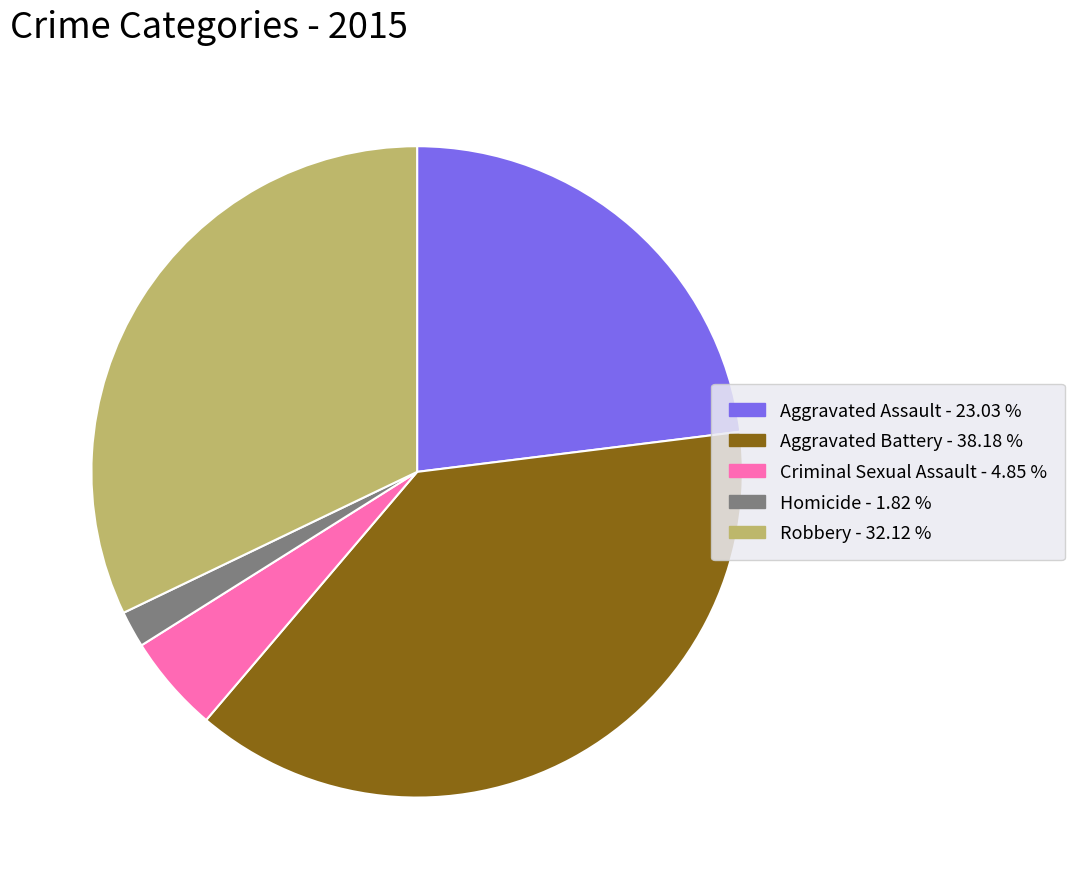

Between Criminal Sexual Assault and Robbery, which is larger?

Robbery